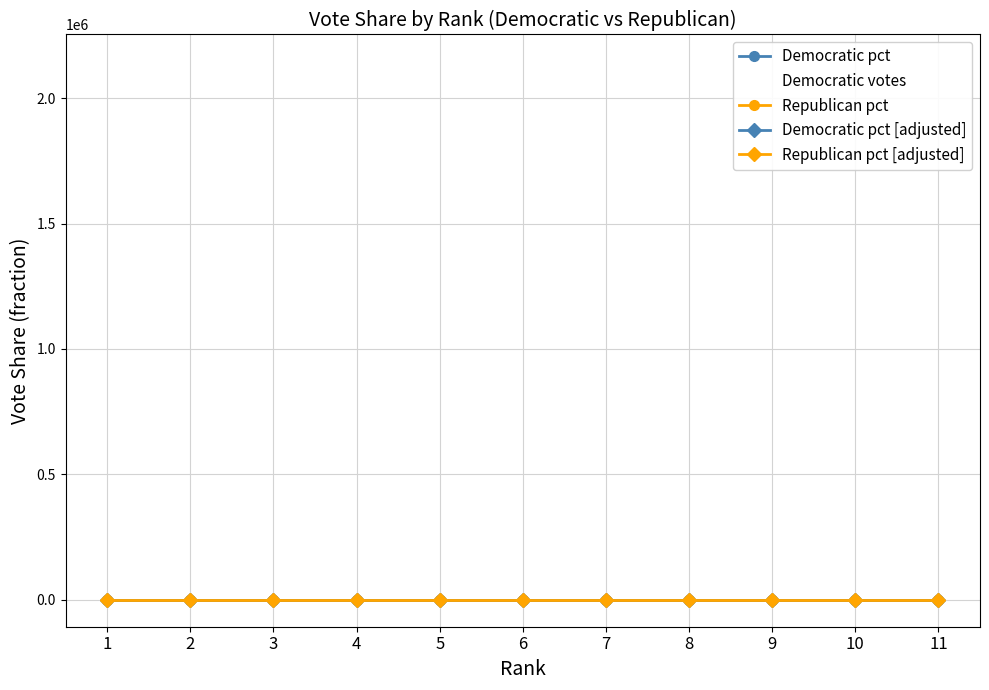

What is the difference between the second highest and minimum values in the Republican pct series?

0.5